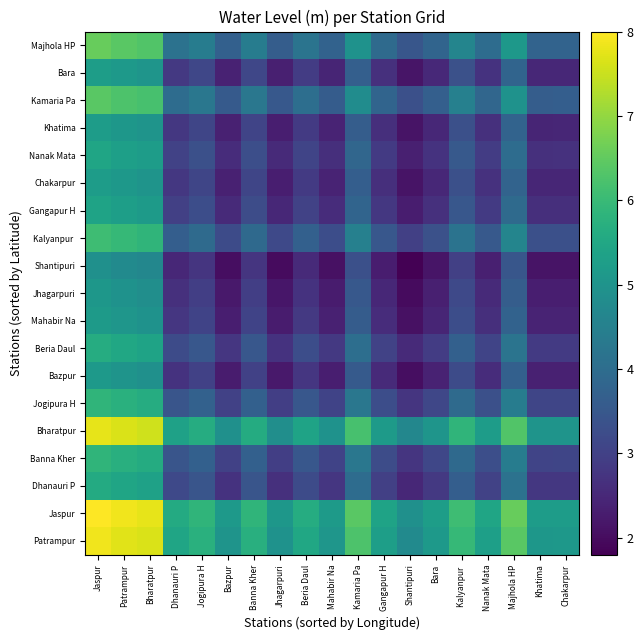

At which category is the sum across all series the highest?

Jaspur